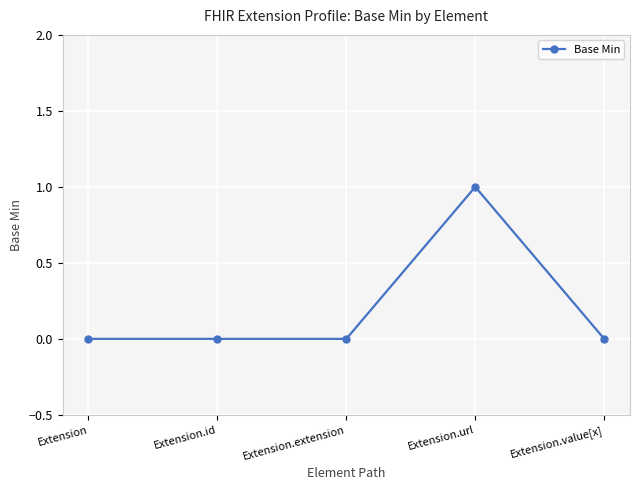

How many values are between 0 and 1?

5